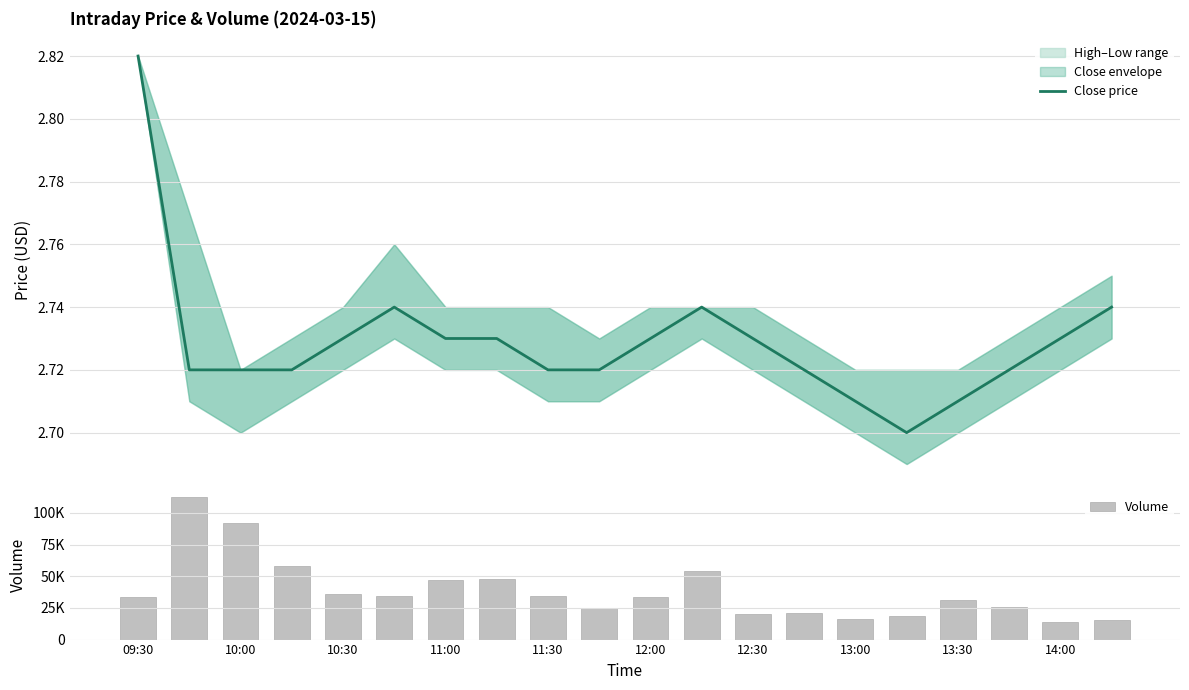

Reading right to left, transcribe all the data shown in this chart.

Close price: 2.7	2.7	2.7	2.7	2.7	2.7	2.7	2.7	2.7	2.7	2.7	2.7	2.7	2.7	2.7	2.7	2.7	2.7	2.7	2.8
Volume: 15321.0	14042.0	25346.0	30859.0	18666.0	16109.0	20867.0	20573.0	53971.0	33625.0	24953.0	34607.0	47539.0	47285.0	34230.0	36329.0	57738.0	91766.0	112458.0	33389.0